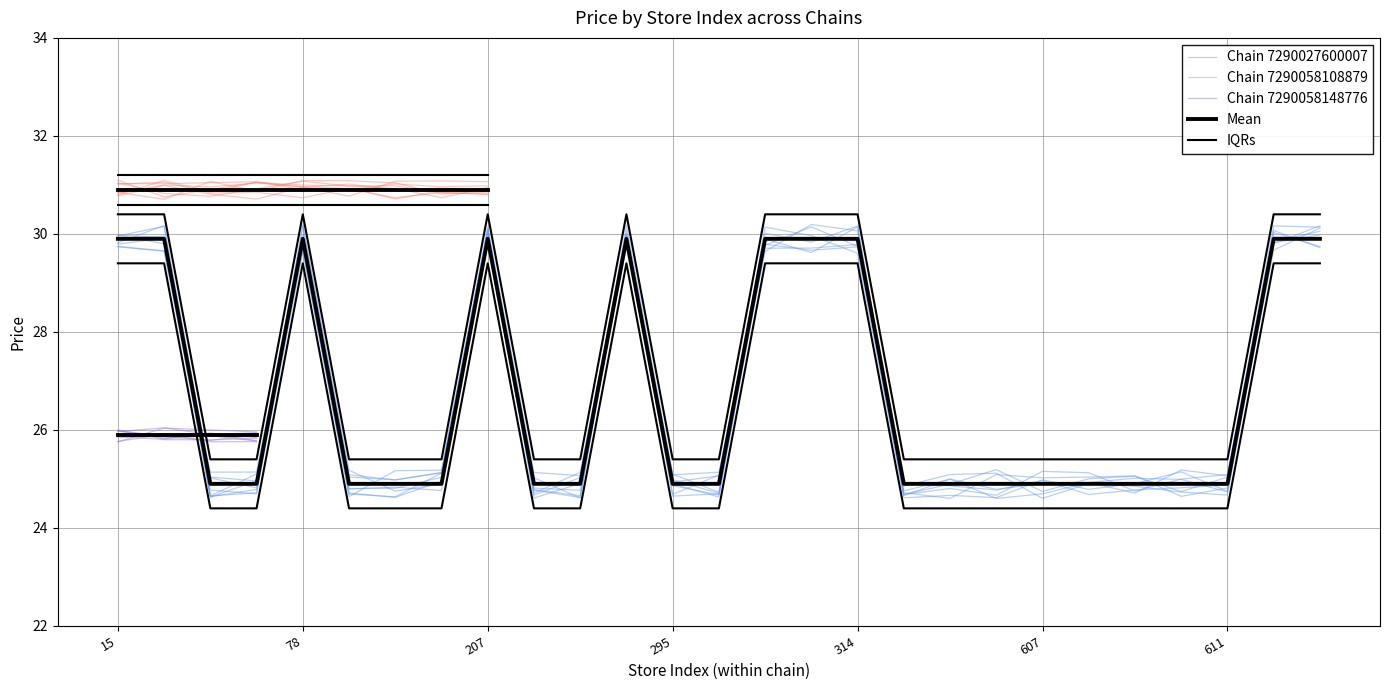

How many distinct data groups are displayed?

3